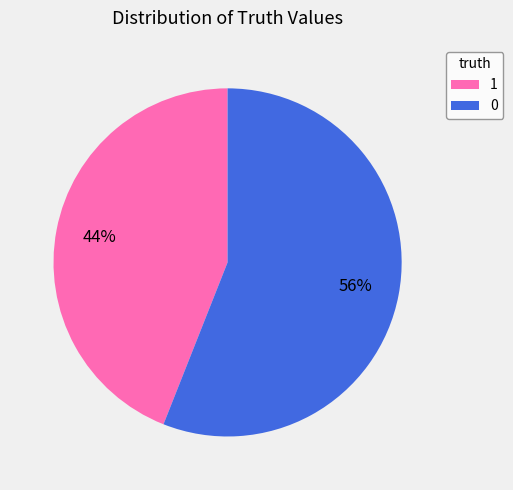

To the nearest percent, what is the average slice percentage?

50%